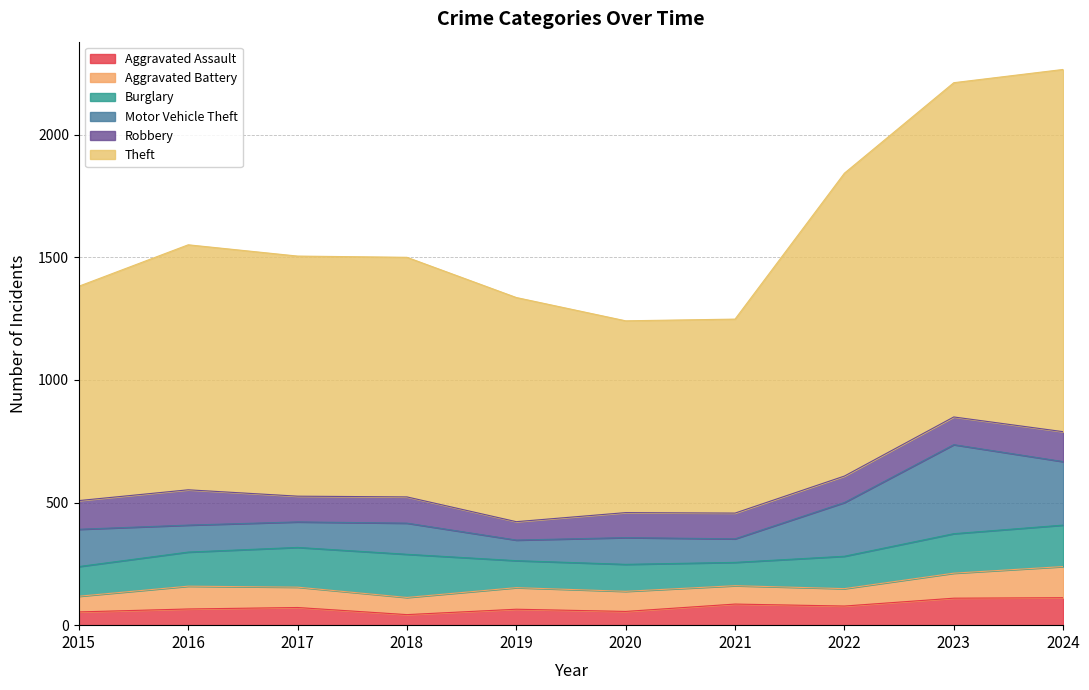

Which series has the widest spread of values?

Theft